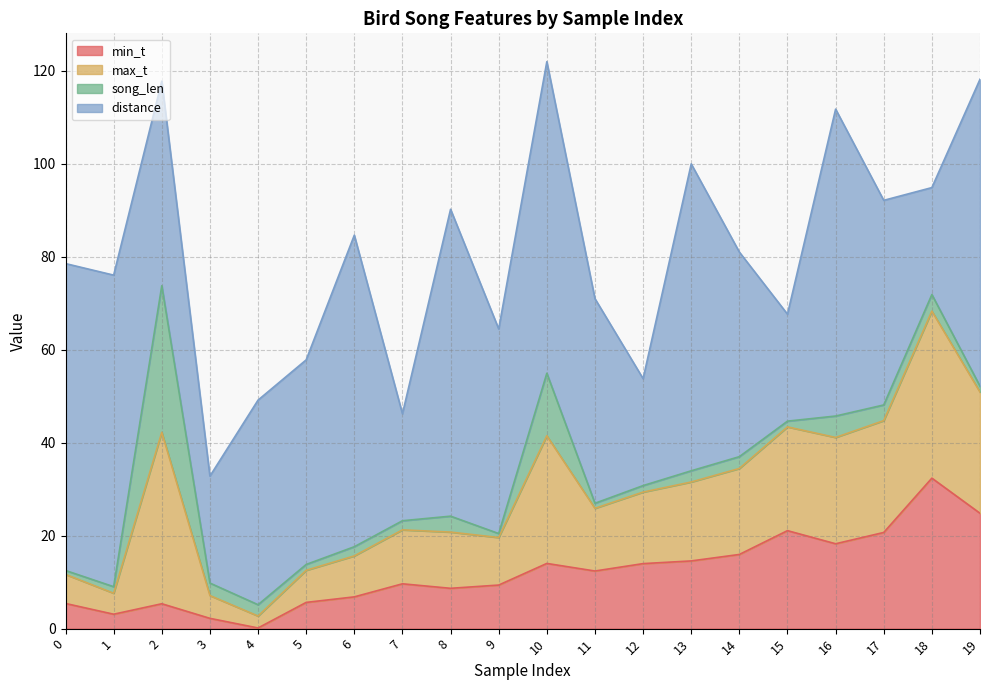

How many values in the min_t series are below 12?

10